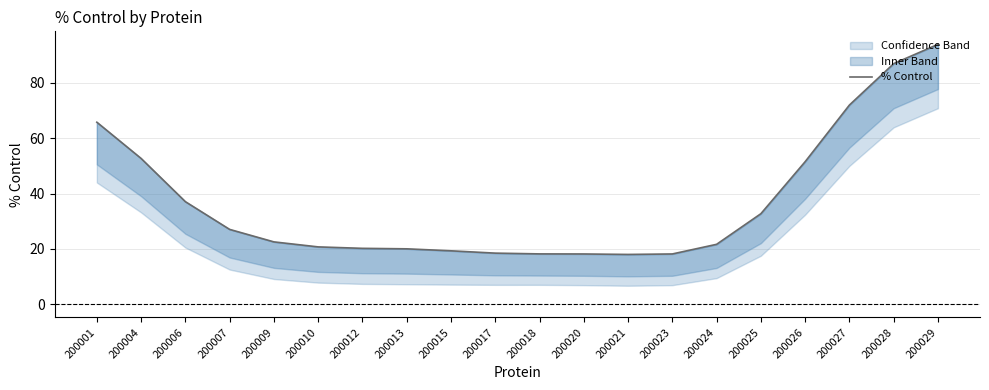

Reading left to right, transcribe all the data shown in this chart.

65.7	52.7	37.1	27.1	22.5	20.7	20.2	20.0	19.3	18.5	18.2	18.2	18.0	18.2	21.7	32.7	51.5	71.9	86.9	93.8